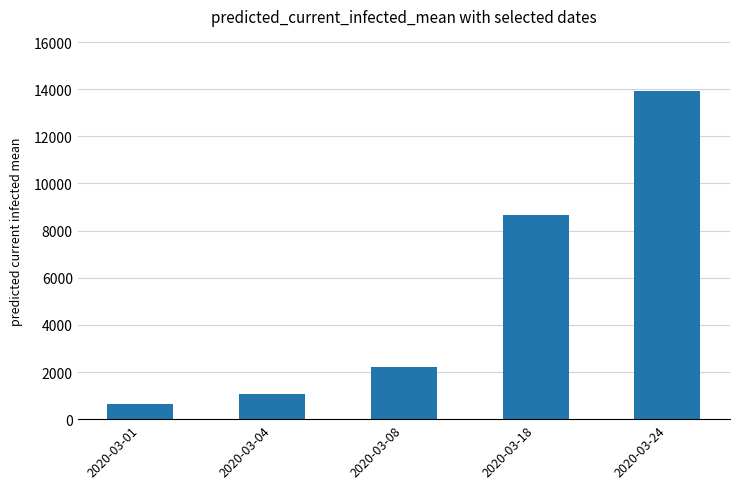

What is the value of the 5th bar from the left?

13935